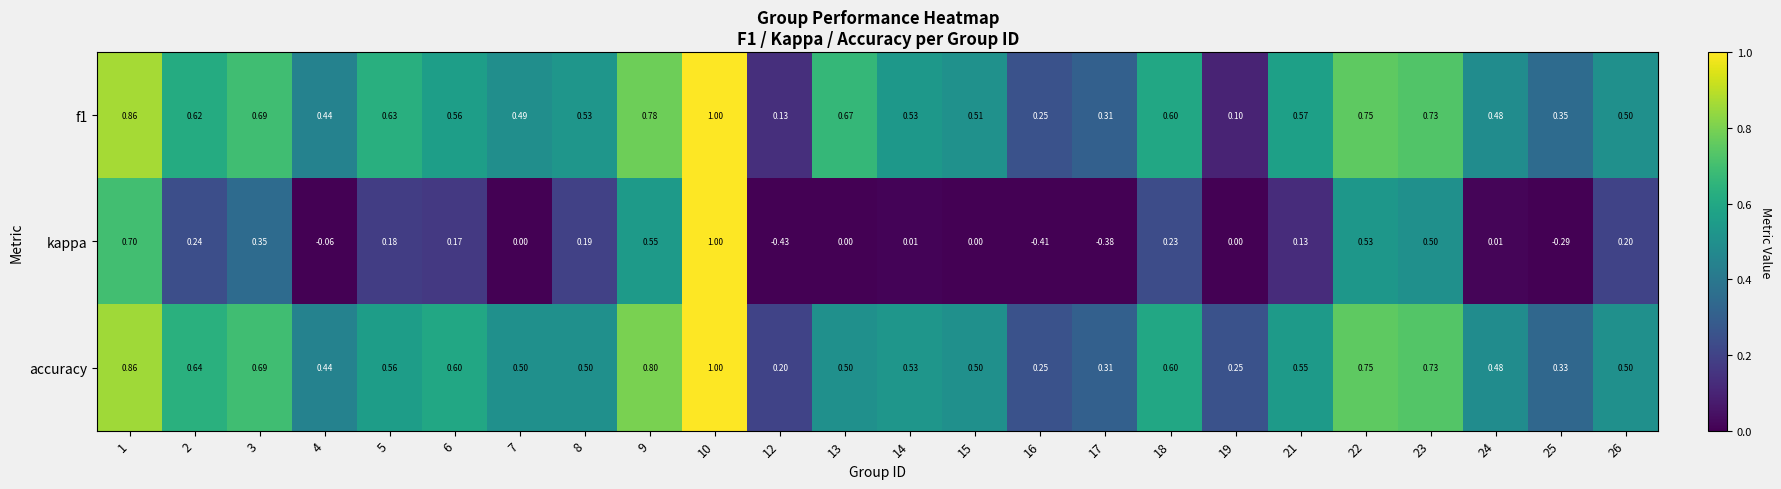

Reading left to right, list all the values displayed in this chart.

f1: 1=0.9	2=0.6	3=0.7	4=0.4	5=0.6	6=0.6	7=0.5	8=0.5	9=0.8	10=1.0	12=0.1	13=0.7	14=0.5	15=0.5	16=0.2	17=0.3	18=0.6	19=0.1	21=0.6	22=0.8	23=0.7	24=0.5	25=0.3	26=0.5
kappa: 1=0.7	2=0.2	3=0.3	4=-0.1	5=0.2	6=0.2	7=0.0	8=0.2	9=0.6	10=1.0	12=-0.4	13=0.0	14=0.0	15=0.0	16=-0.4	17=-0.4	18=0.2	19=0.0	21=0.1	22=0.5	23=0.5	24=0.0	25=-0.3	26=0.2
accuracy: 1=0.9	2=0.6	3=0.7	4=0.4	5=0.6	6=0.6	7=0.5	8=0.5	9=0.8	10=1.0	12=0.2	13=0.5	14=0.5	15=0.5	16=0.2	17=0.3	18=0.6	19=0.2	21=0.6	22=0.8	23=0.7	24=0.5	25=0.3	26=0.5